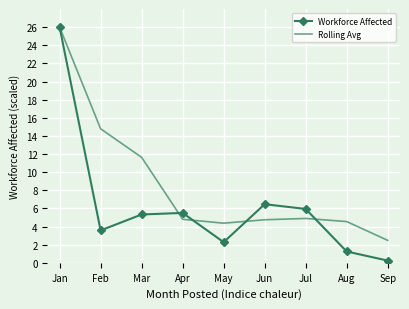

Which series changed the most between Feb and Jun?

Rolling Avg